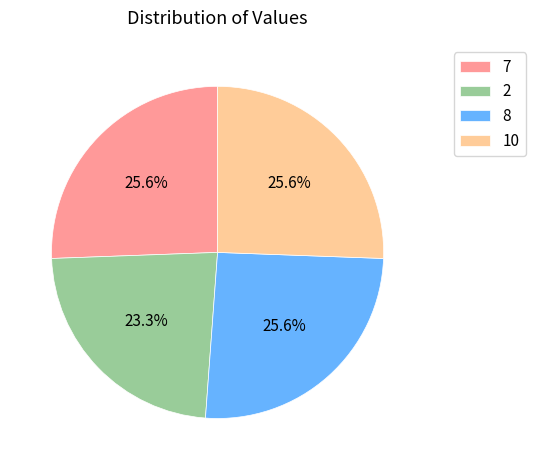

What is the ratio of the value at 2 to the value at 8?

0.9